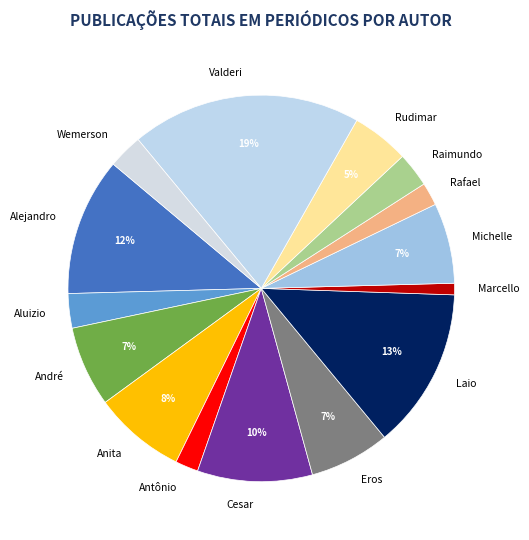

How many slices are in this pie chart?

15